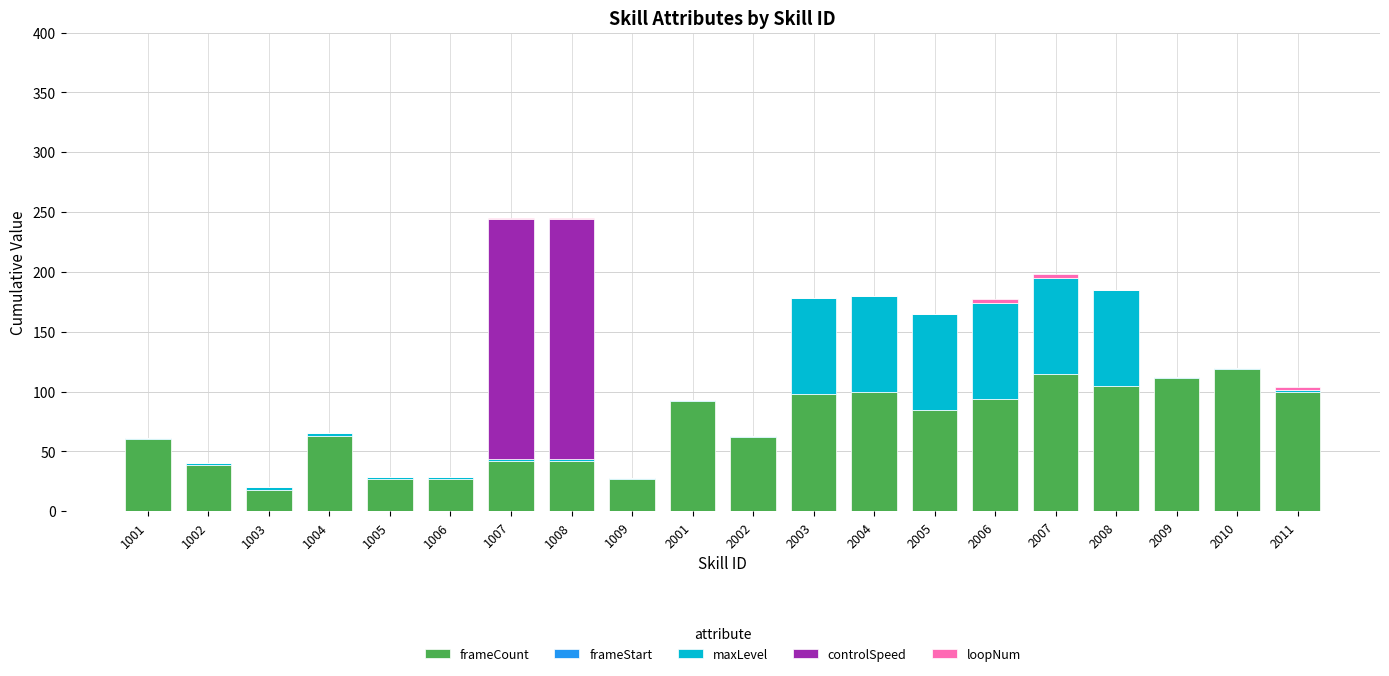

What is the sum of all frameCount values?

1426